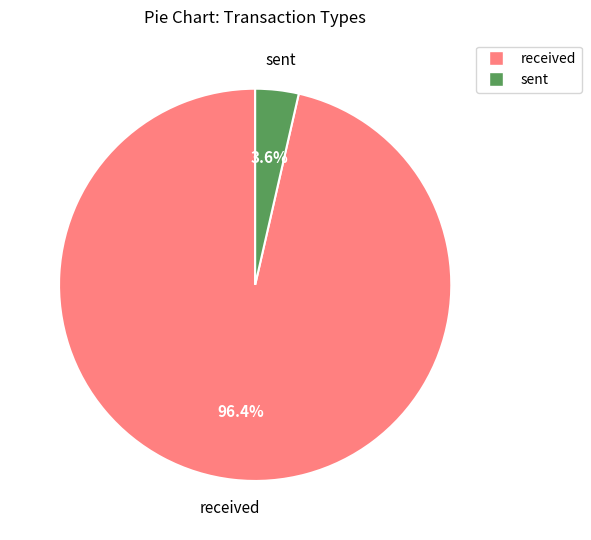

Between received and sent, which is larger?

received